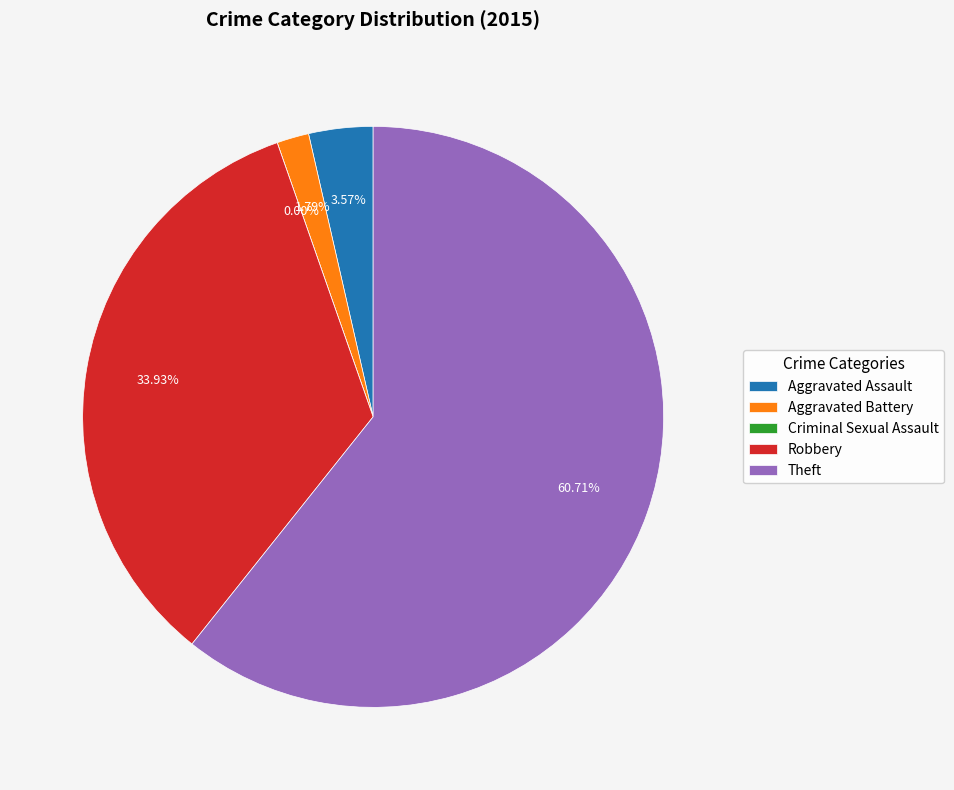

The Criminal Sexual Assault slice represents 1% of the pie. True or false?

False